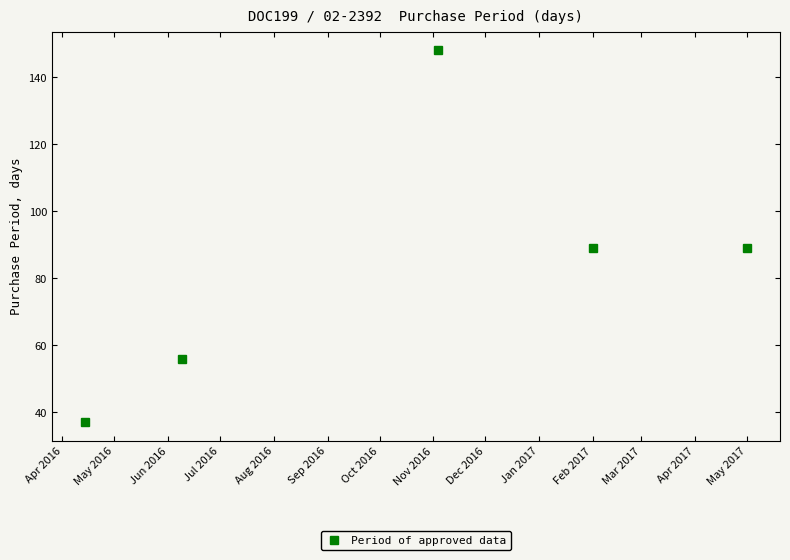

Is this an area chart (filled region under the line)?

No